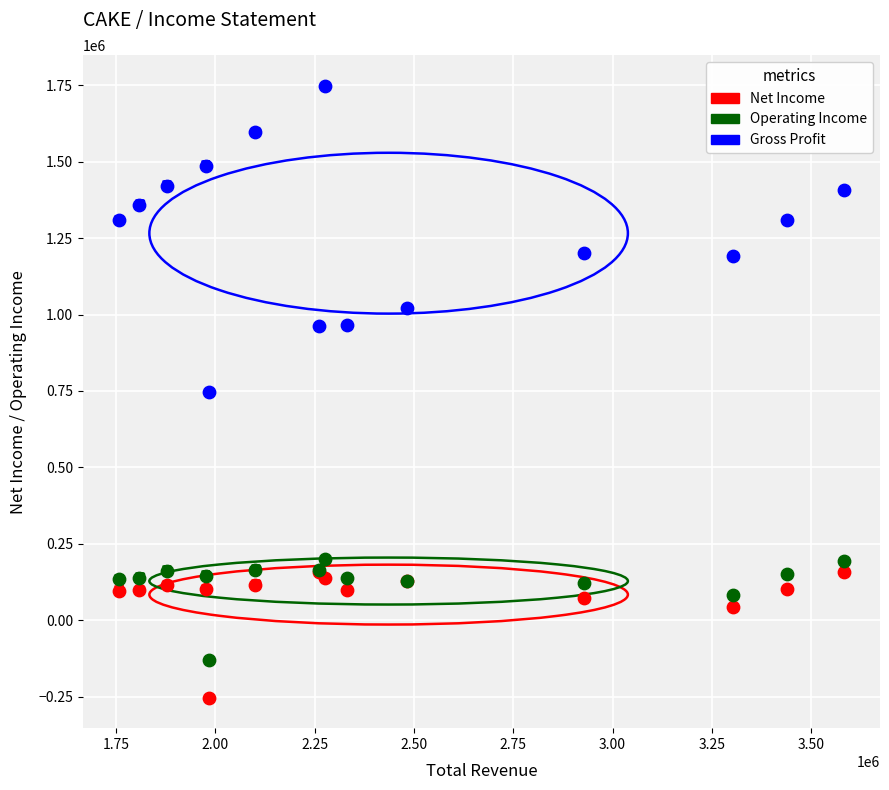

Across all series, what Y value is closest to 747850?

746300